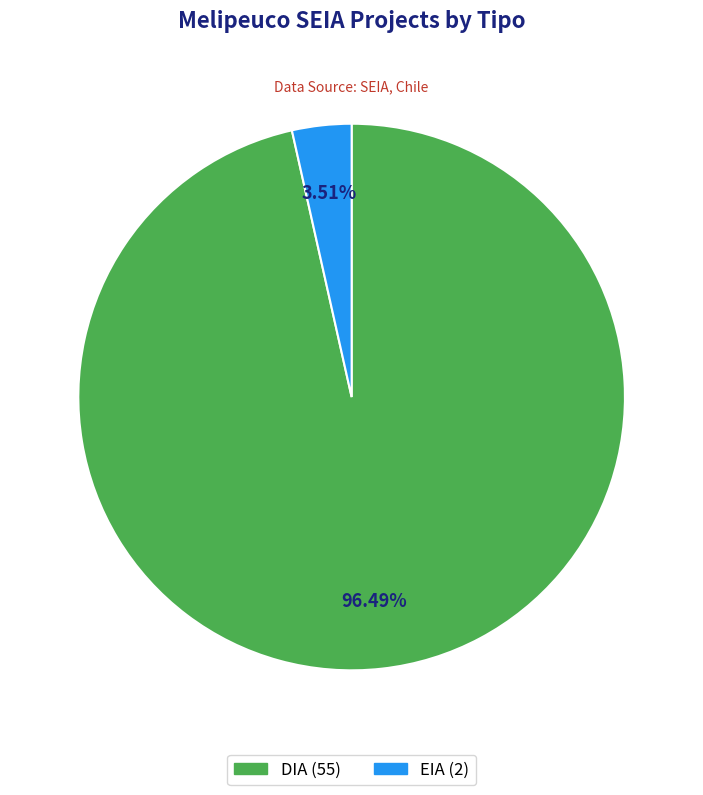

Between EIA and DIA, which is larger?

DIA